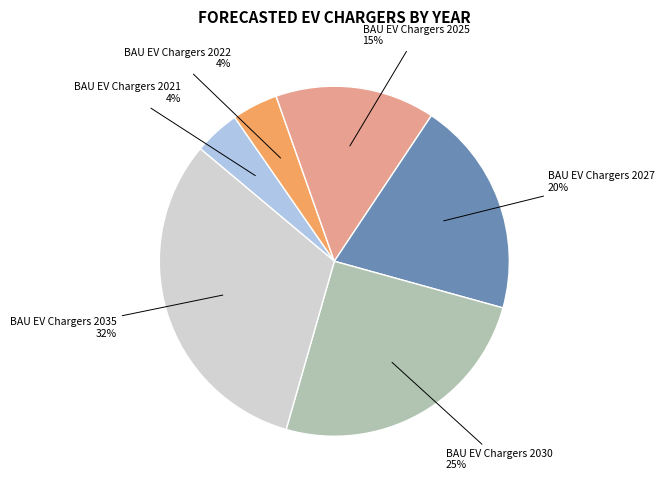

Which category has the biggest portion of the pie?

BAU EV Chargers 2035